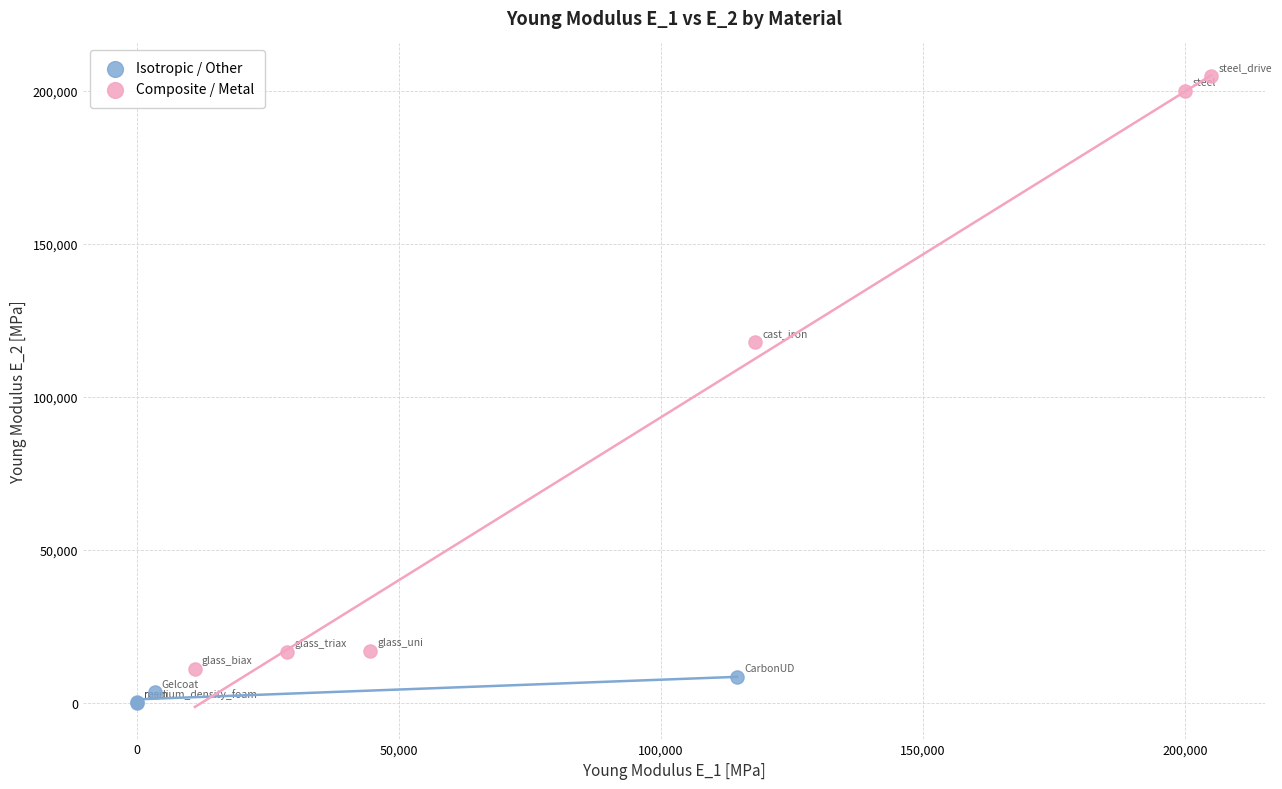

Which series contains the lowest Y value?

Isotropic / Other